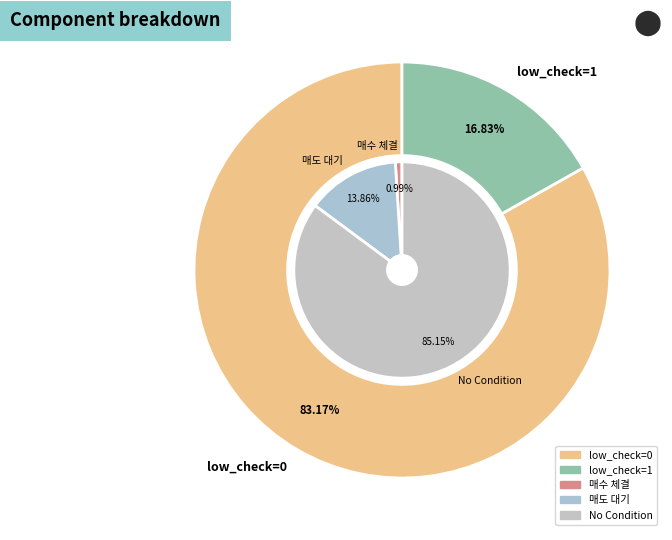

What is the total percentage of low_check=1 and low_check=0?

100.0%